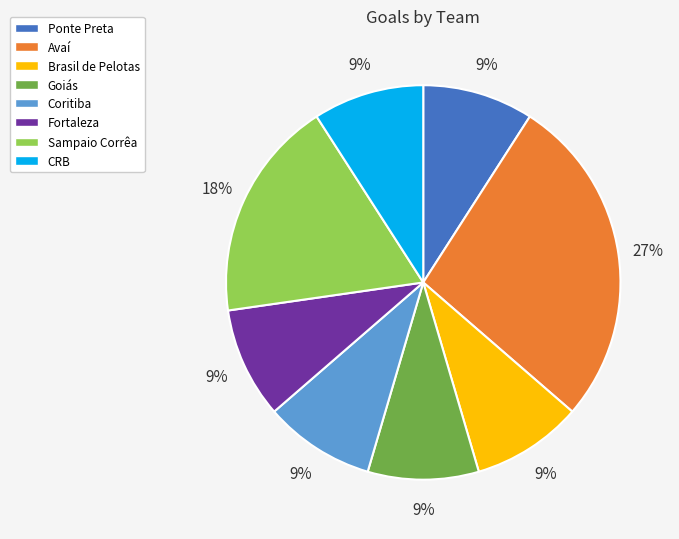

Count the number of slices in the pie.

8